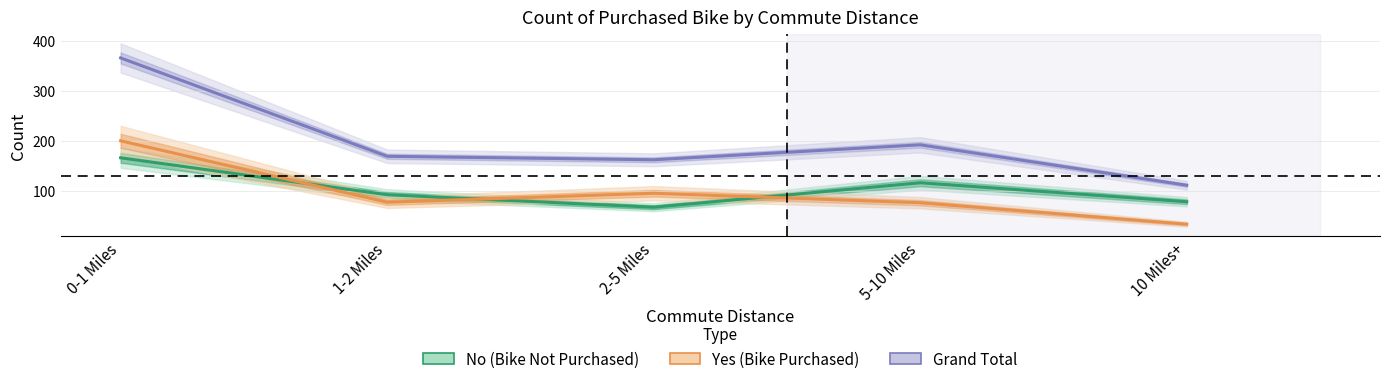

What is the label of the 5th point from the left?

10 Miles+